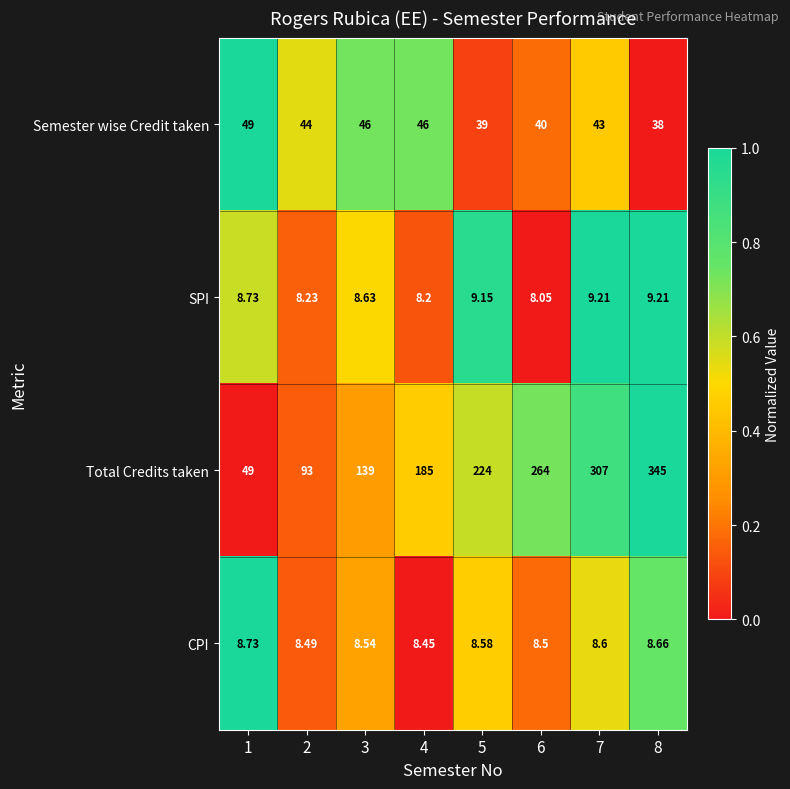

Between 1 and 6, which series saw the biggest shift?

Total Credits taken